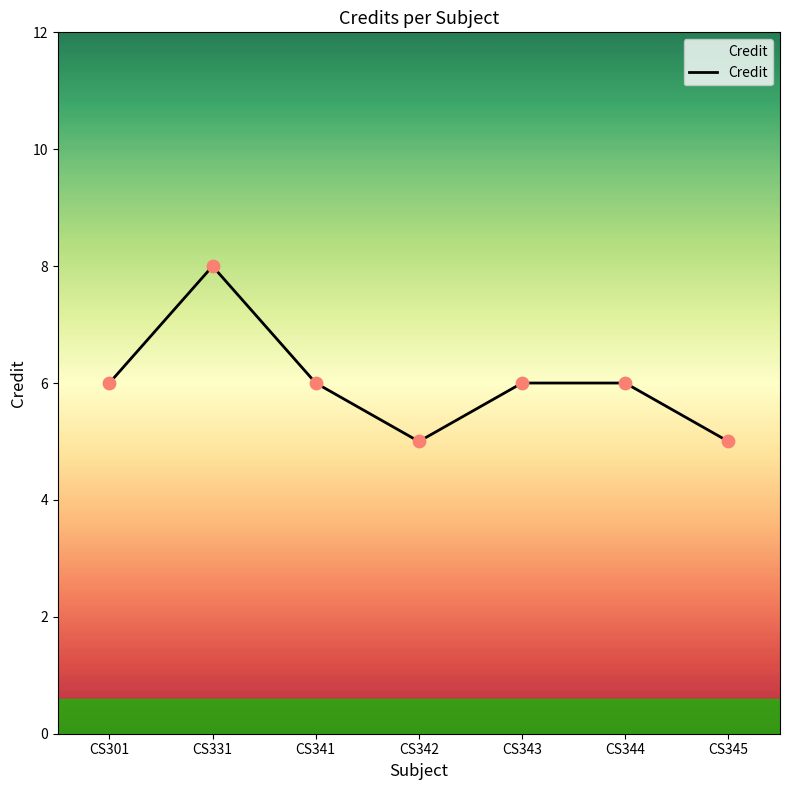

Which has a higher value, CS341 or CS345?

CS341